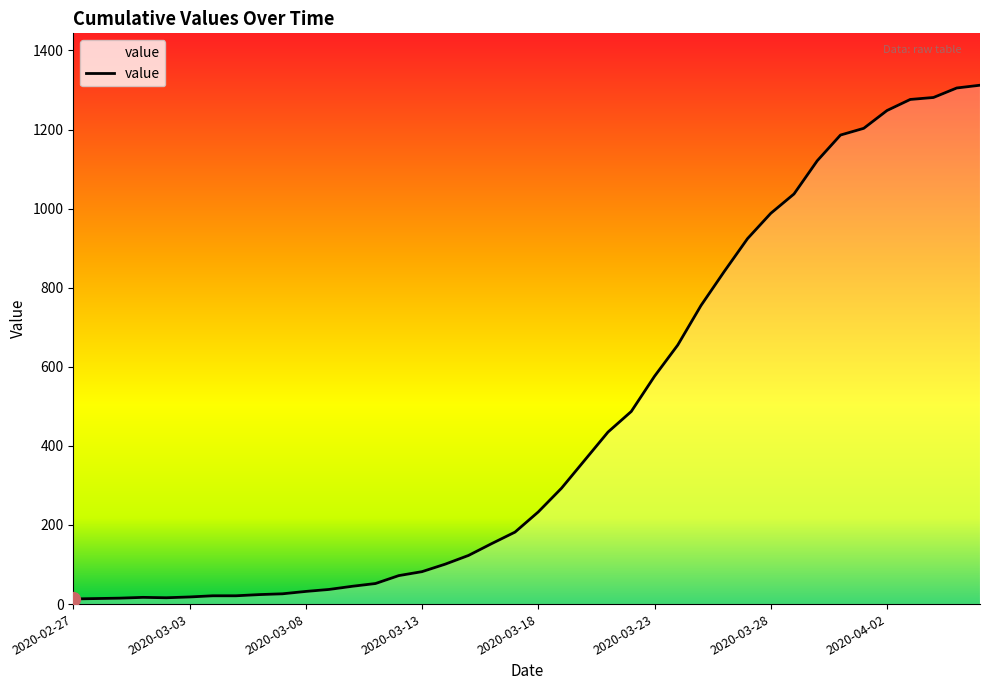

What is the difference between the maximum and minimum values?

1299